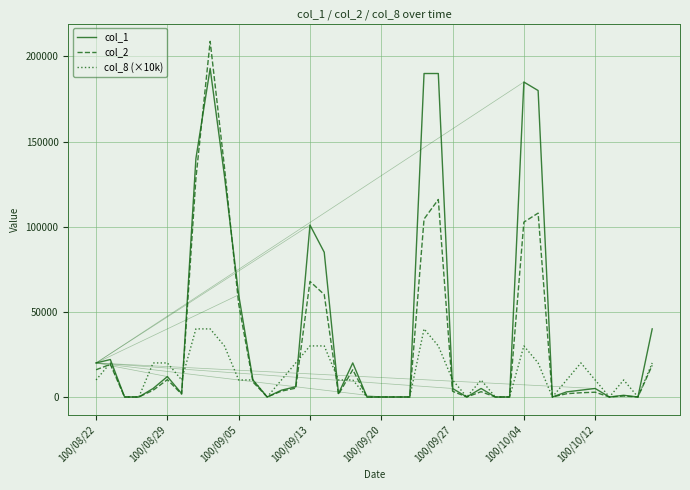

Rank the series by their maximum value, from highest to lowest.

col_2, col_1, col_8 (×10k)